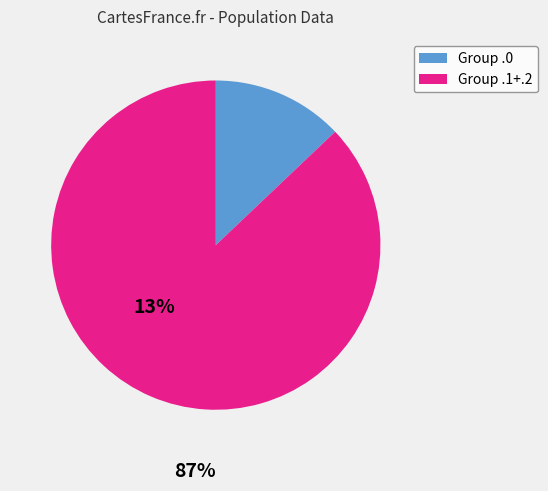

Count the number of slices in the pie.

2